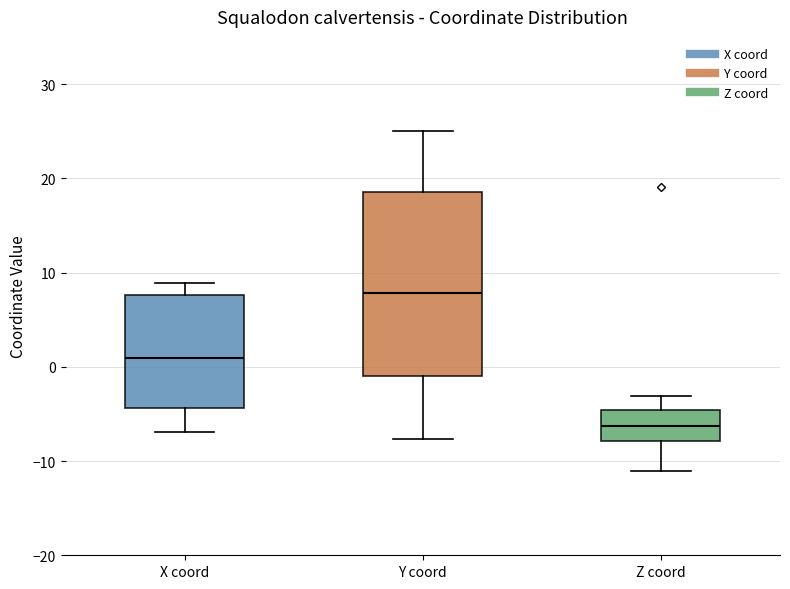

Which box is the tallest, from its lower edge to its upper edge?

Y coord